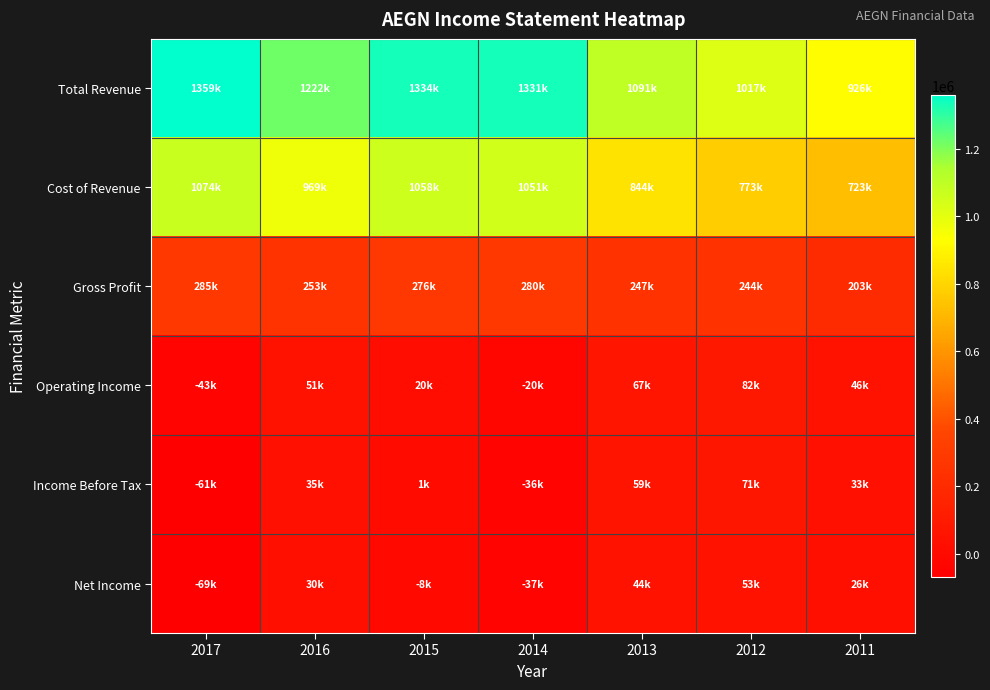

Which label corresponds to the smallest value in the chart?

2017